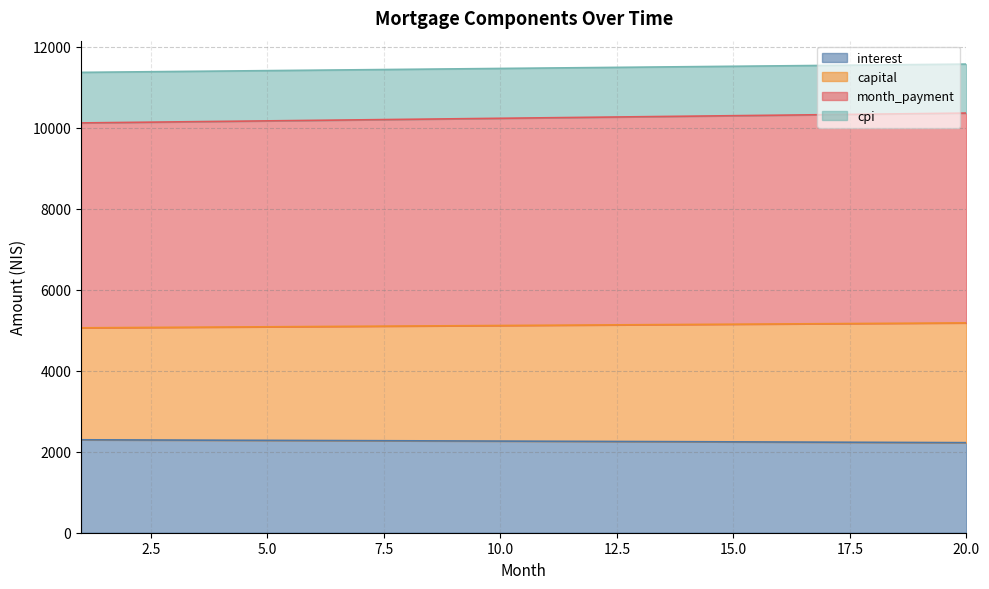

Is it true that cpi equals 11473.7 at 11?

True